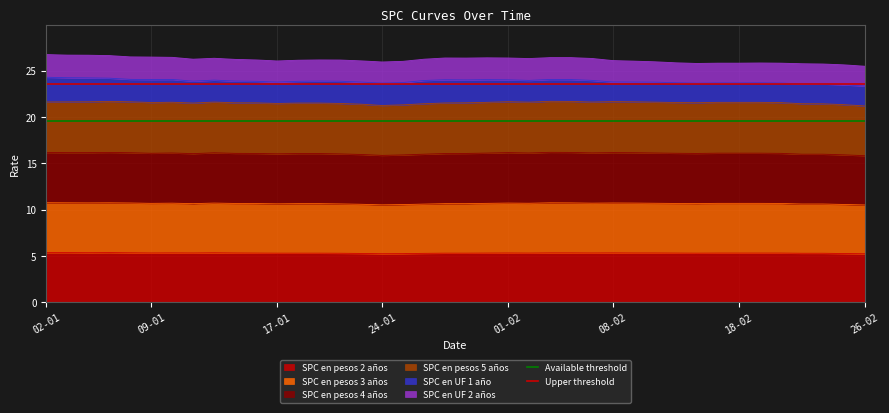

What is the lowest value of the SPC en pesos 2 años series?

5.2